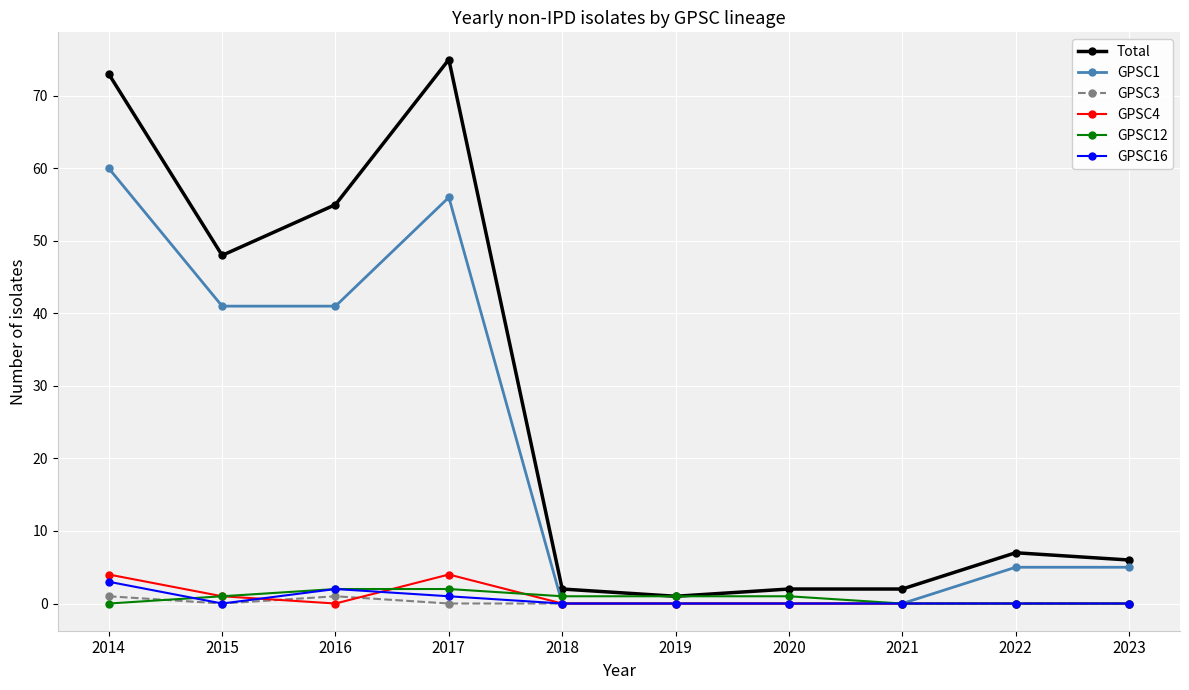

Which series has the largest range (max minus min)?

Total